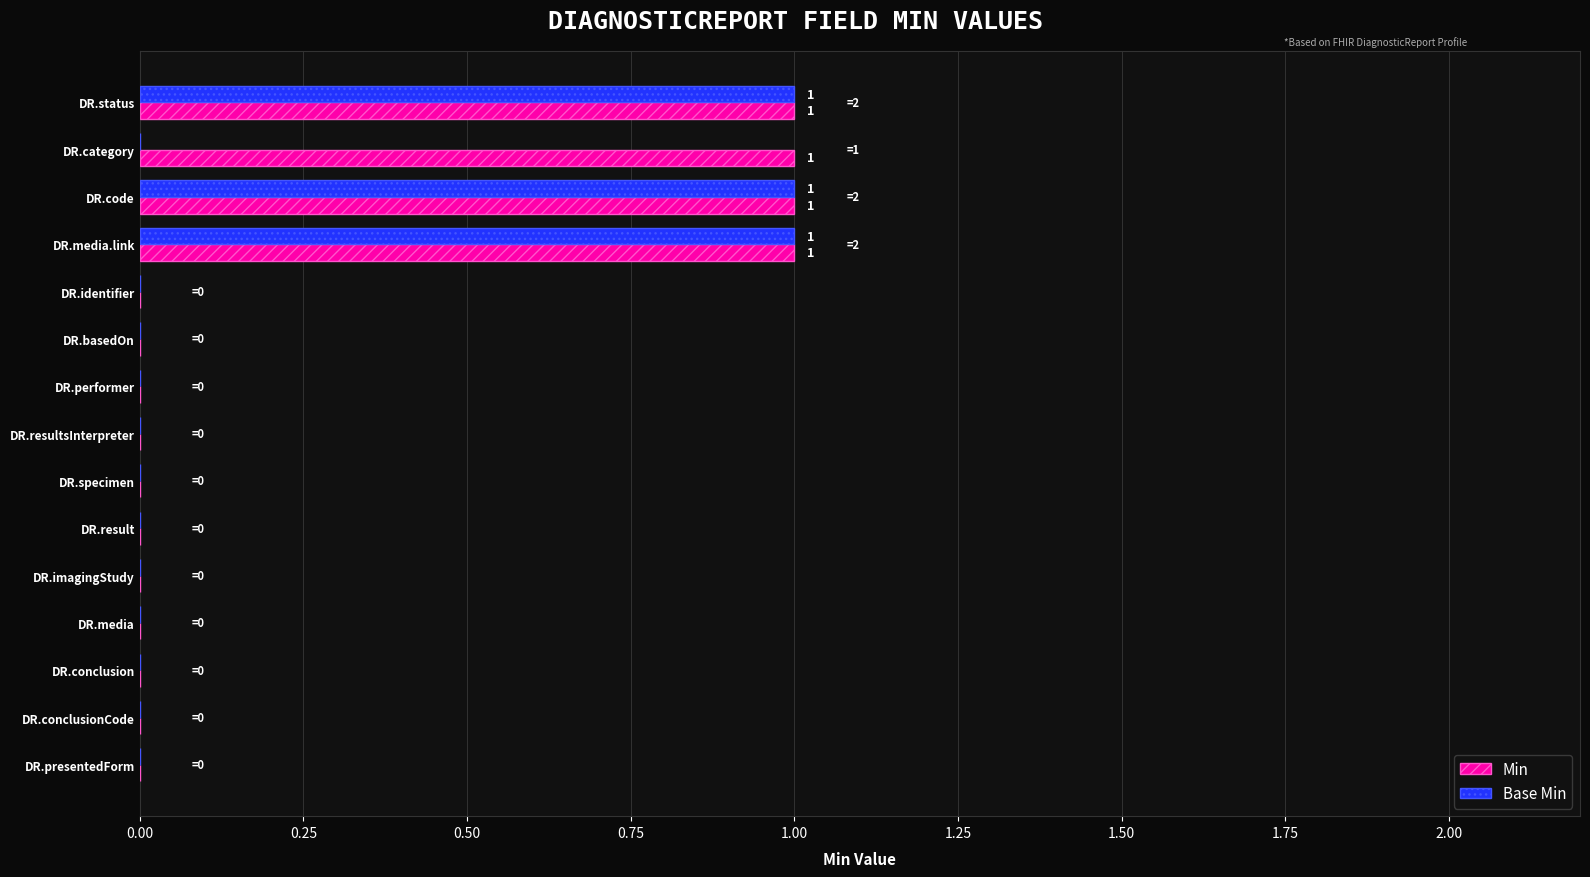

The Min series shows 0 at DR.resultsInterpreter. True or false?

True